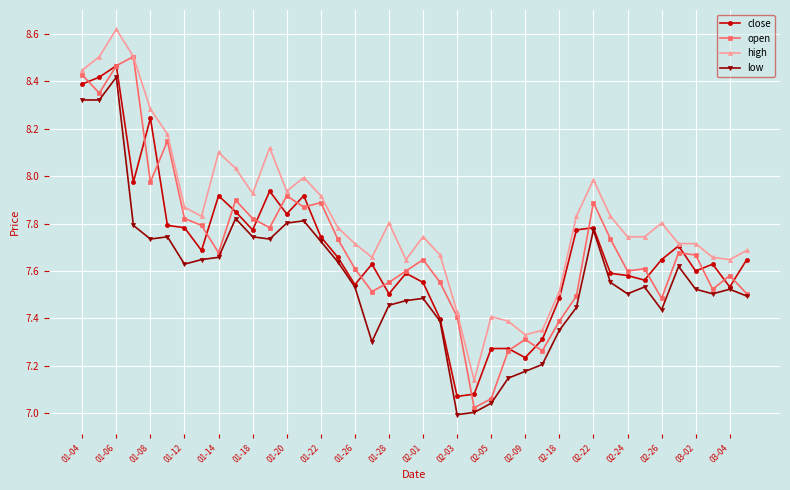

True or false: open has more than 1 points higher than both neighbors.

True